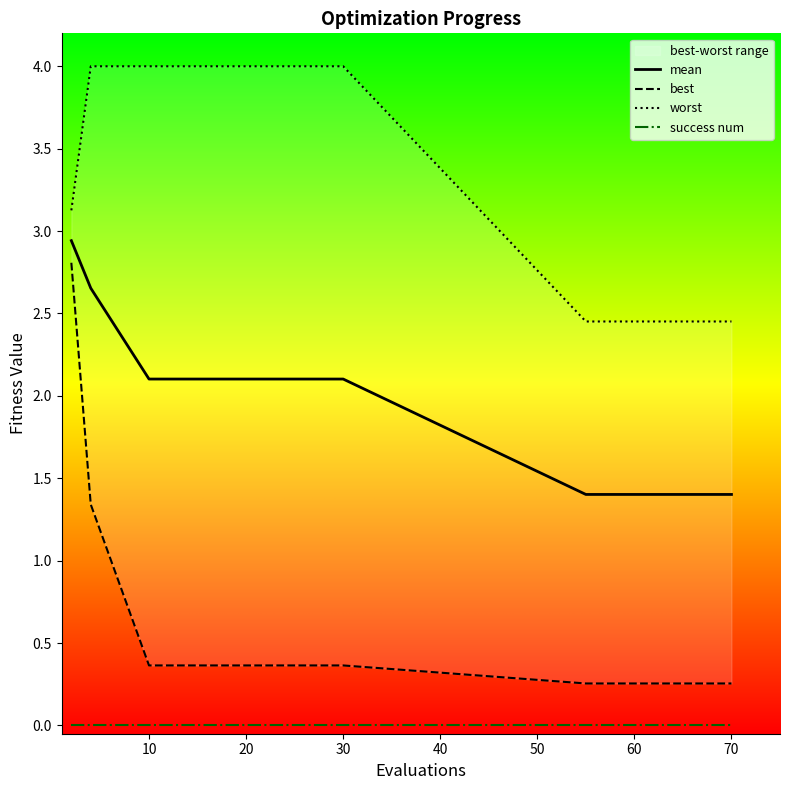

Rank the series by their maximum value, from highest to lowest.

worst, mean, best, success num